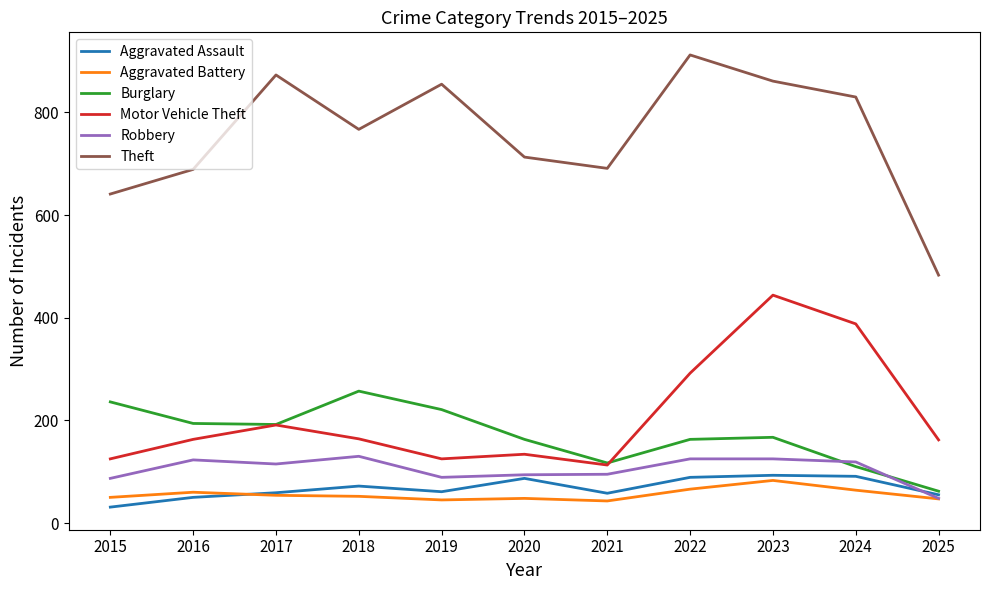

What is the greatest value displayed?

912